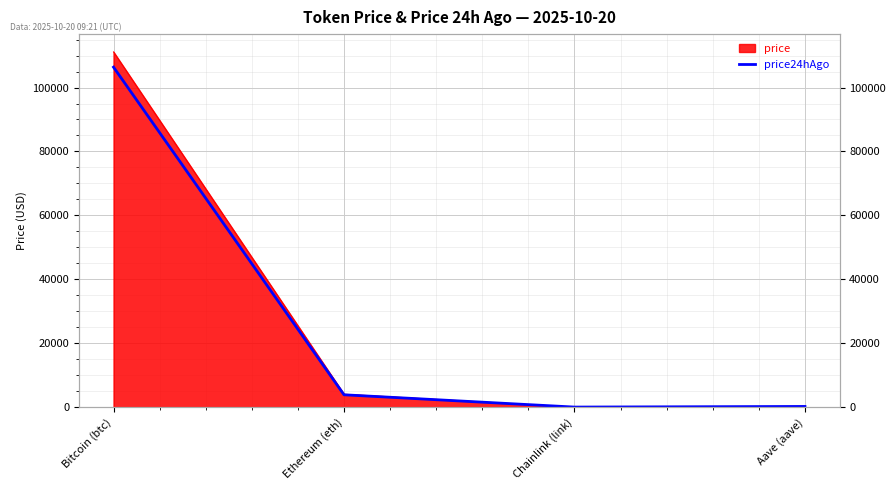

Rank the categories by value from highest to lowest.

Bitcoin (btc), Ethereum (eth), Aave (aave), Chainlink (link)